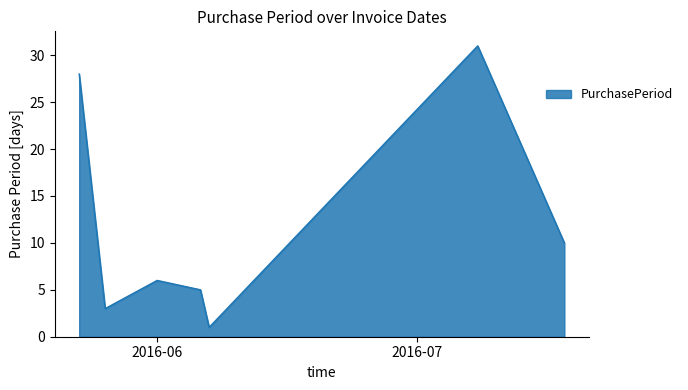

How many lines are shown in the chart?

1